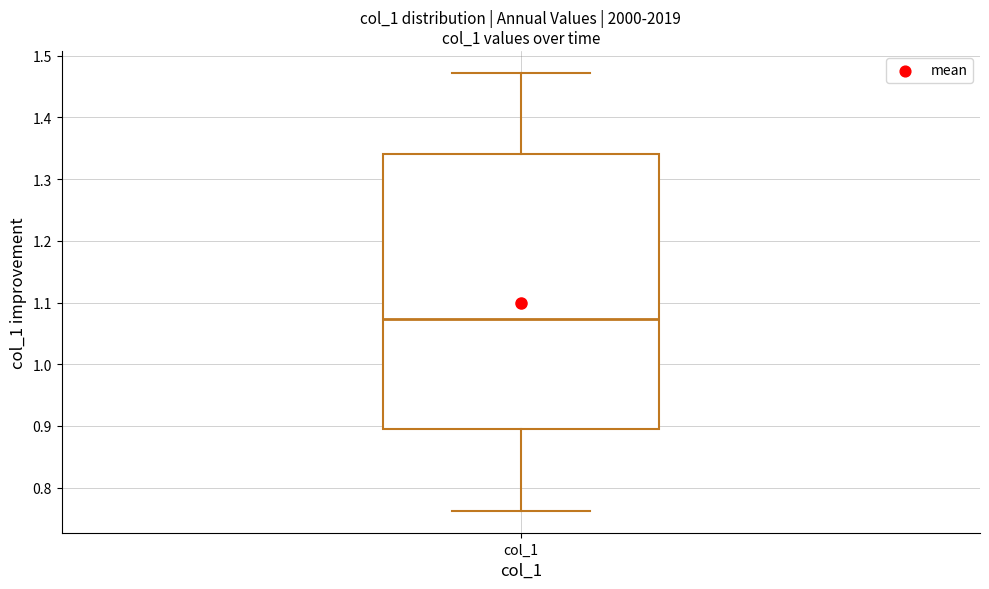

Transcribe this box plot: give where the median line is, the range the box spans, and where the two whiskers end, as read against the y-axis. The values are not printed on the chart, so give them approximately, as read against the axis.

median 1.07, box 0.89 to 1.34, whiskers 0.76 to 1.47